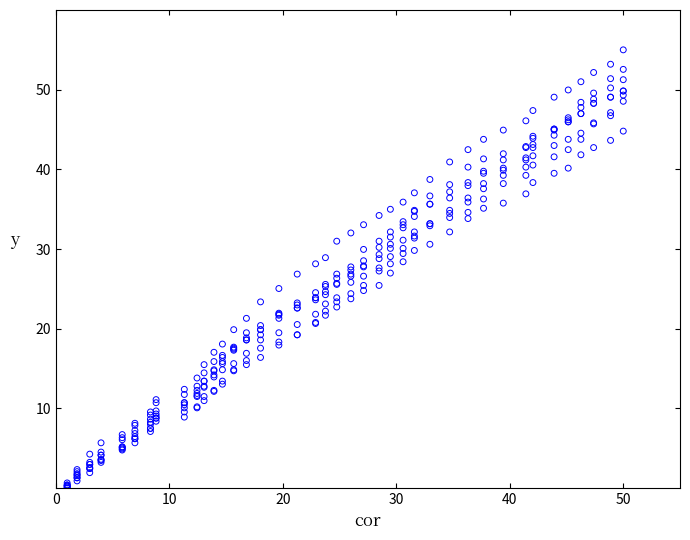

Count the number of points in this scatter plot.

320